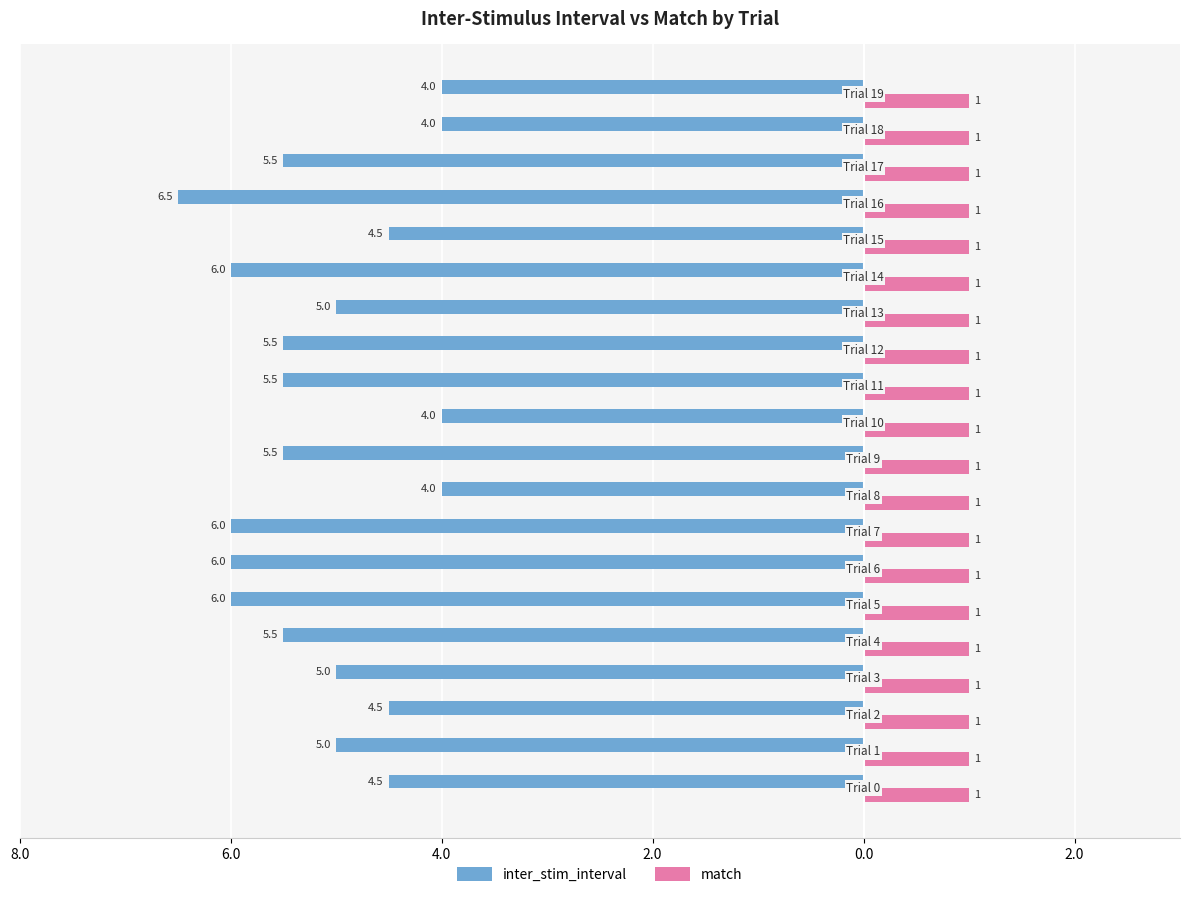

What are all the series names shown in the legend?

inter_stim_interval, match